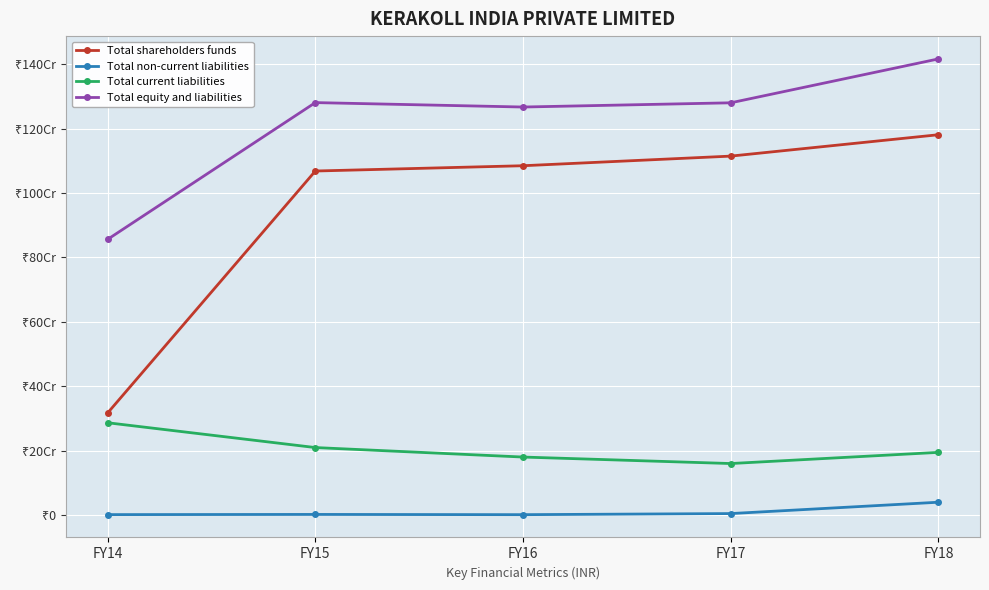

What is the difference between the maximum and second lowest values in the Total non-current liabilities series?

38453753